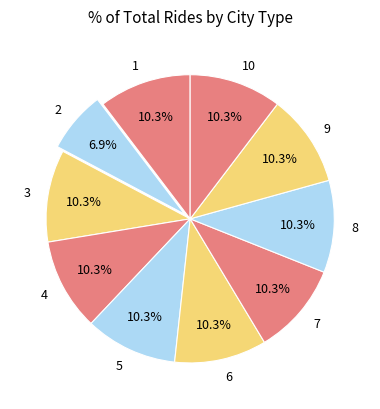

Does any single category account for the majority?

No